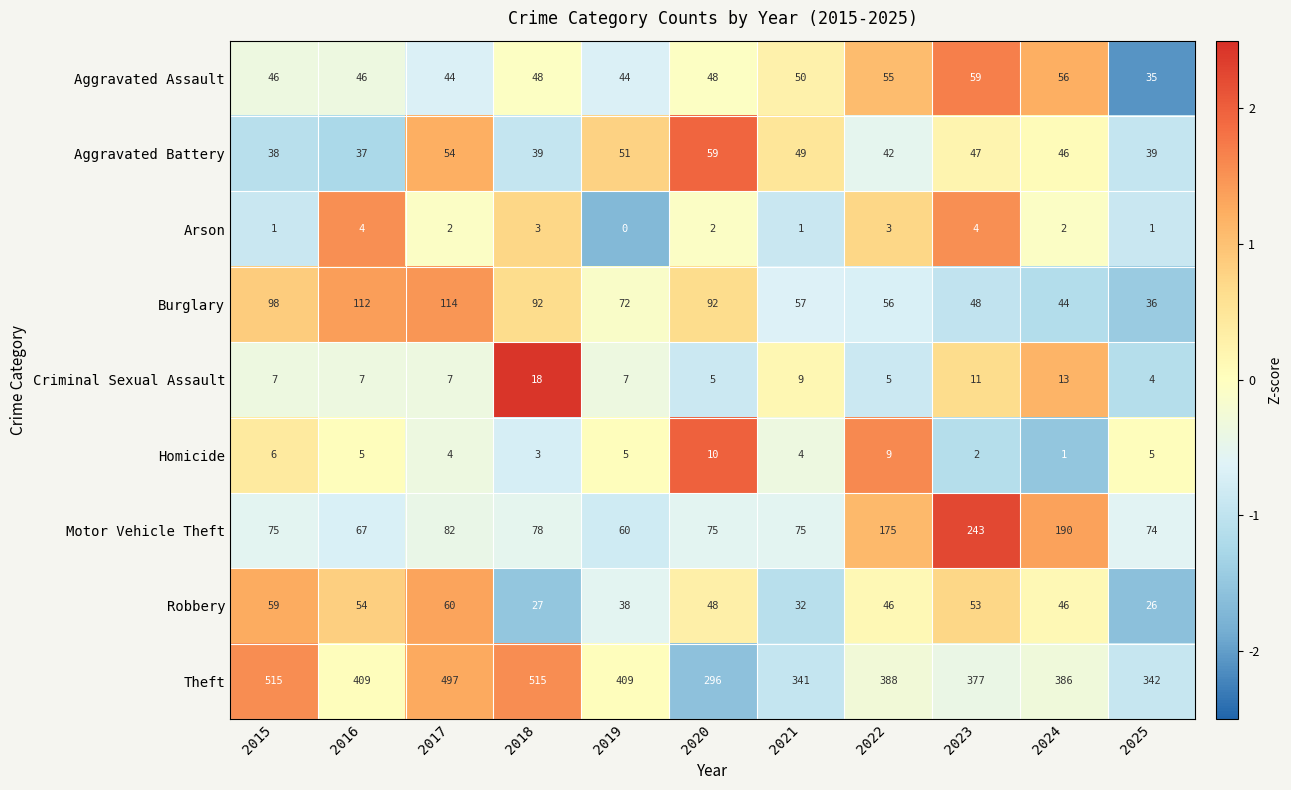

What is the sum of all Arson values?

23